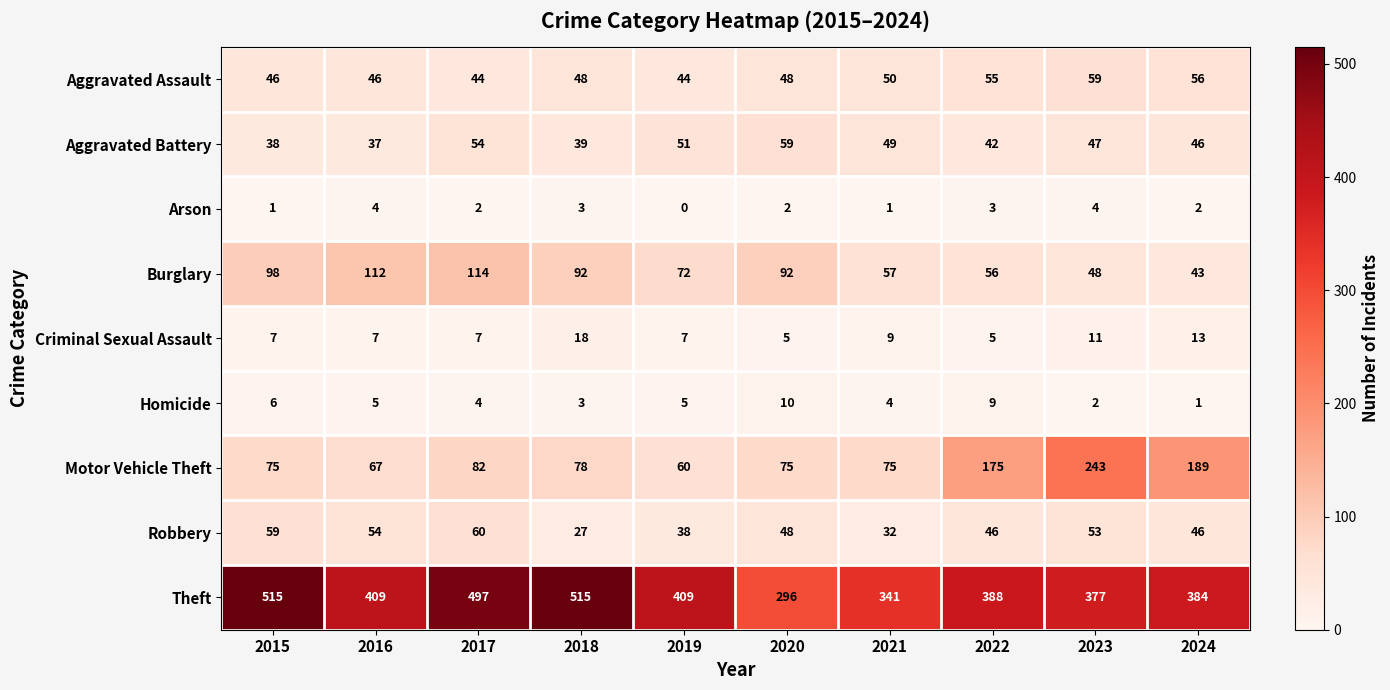

At which label does Aggravated Battery reach its peak?

2020